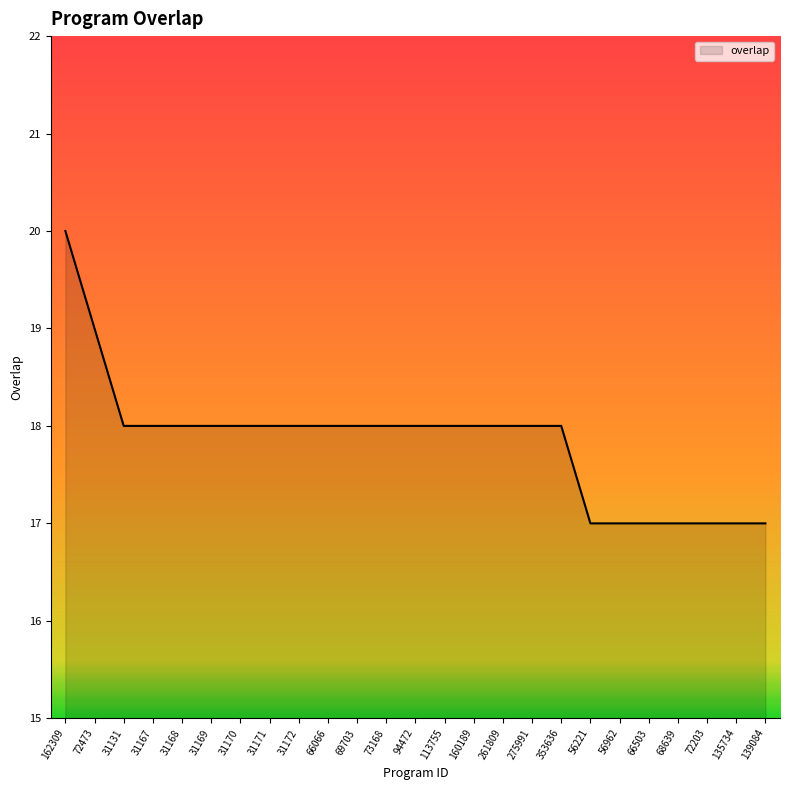

Reading left to right, transcribe all the data shown in this chart.

20	19	18	18	18	18	18	18	18	18	18	18	18	18	18	18	18	18	17	17	17	17	17	17	17